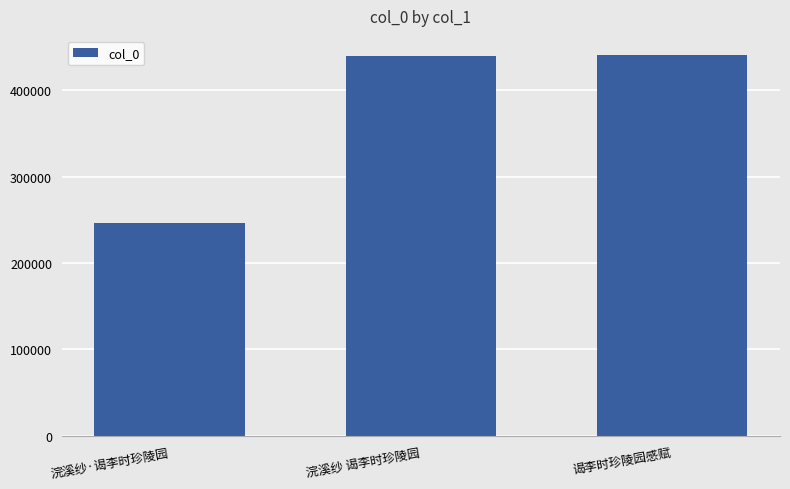

What is the approximate value at 浣溪纱 谒李时珍陵园, to the nearest 10?

440260